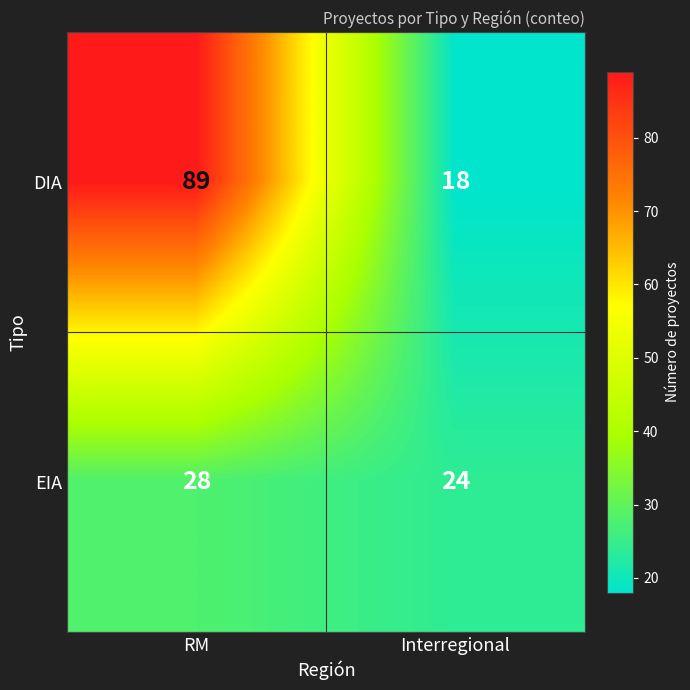

Between RM and Interregional, which series saw the biggest shift?

DIA